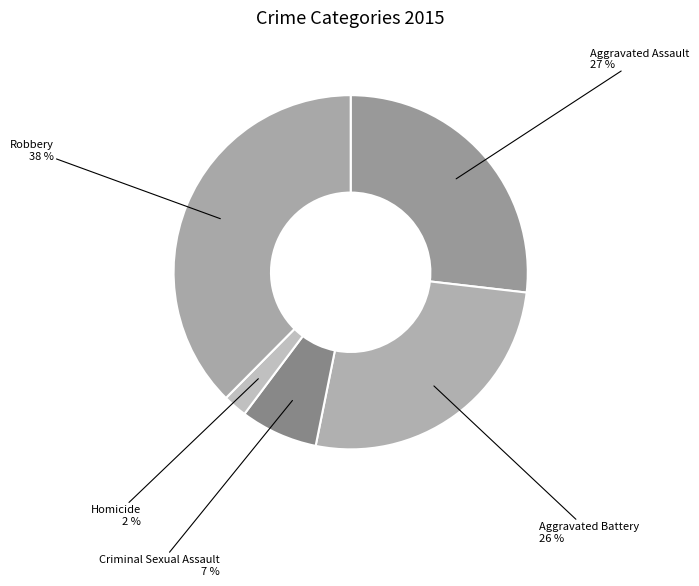

Which category has the smallest portion of the pie?

Homicide